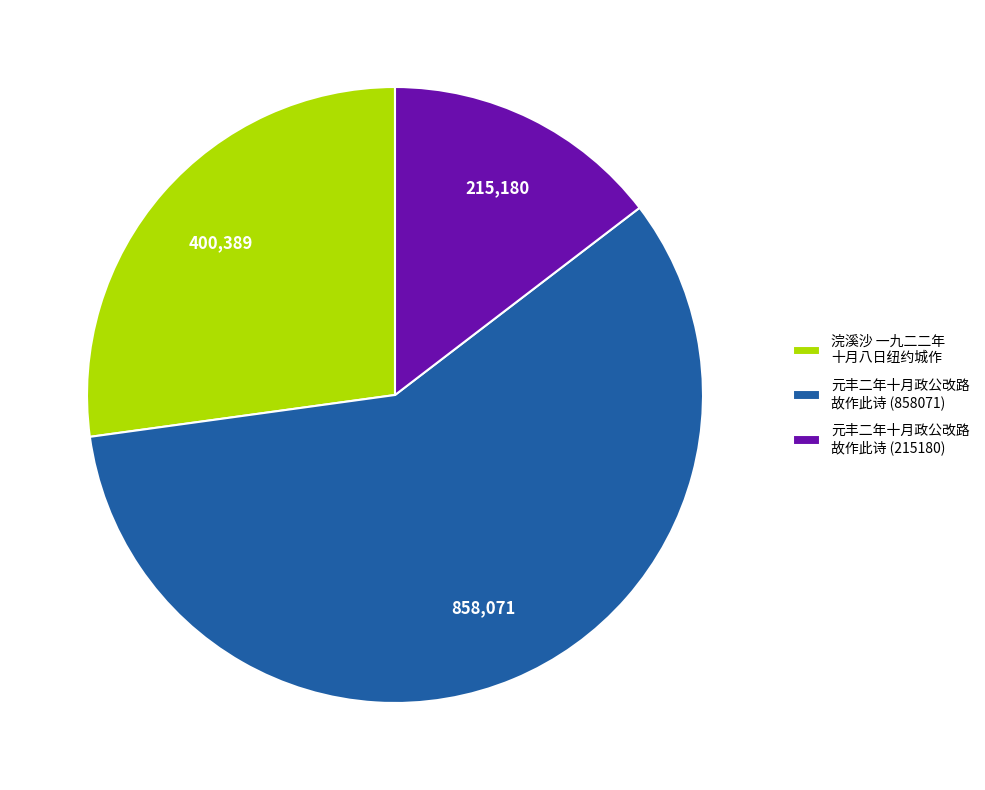

Between 元丰二年十月政公改路 故作此诗 (858071) and 浣溪沙 一九二二年 十月八日纽约城作, which is larger?

元丰二年十月政公改路 故作此诗 (858071)